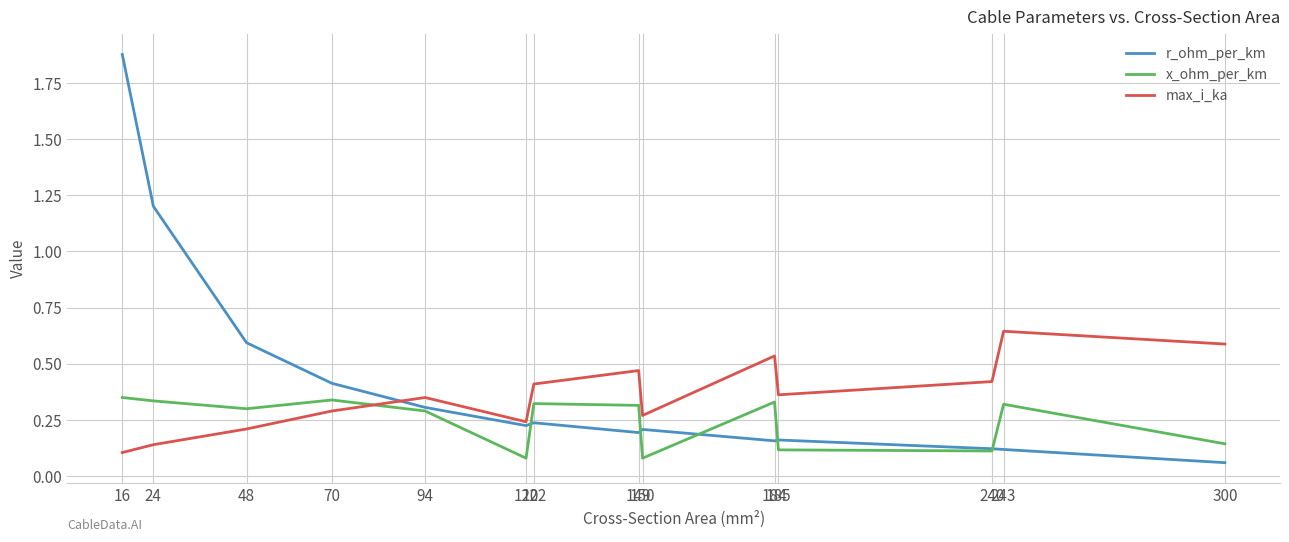

What is the spread (max minus min) of values at 16?

1.8